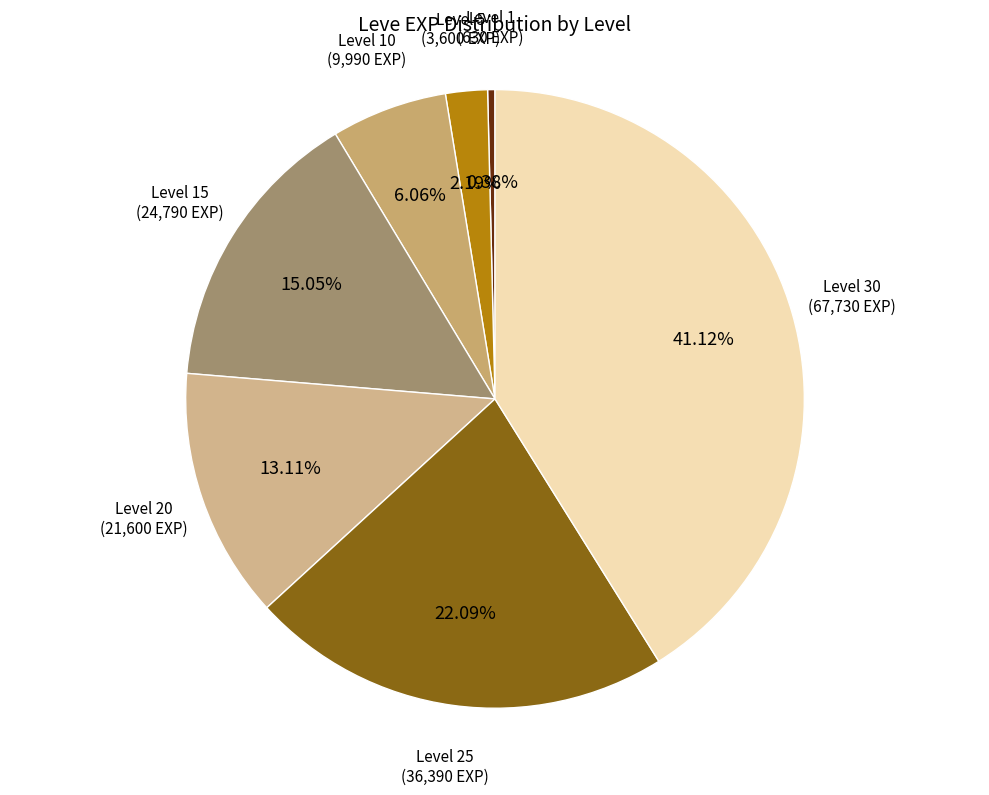

Between Level 5 and Level 25, which is larger?

Level 25